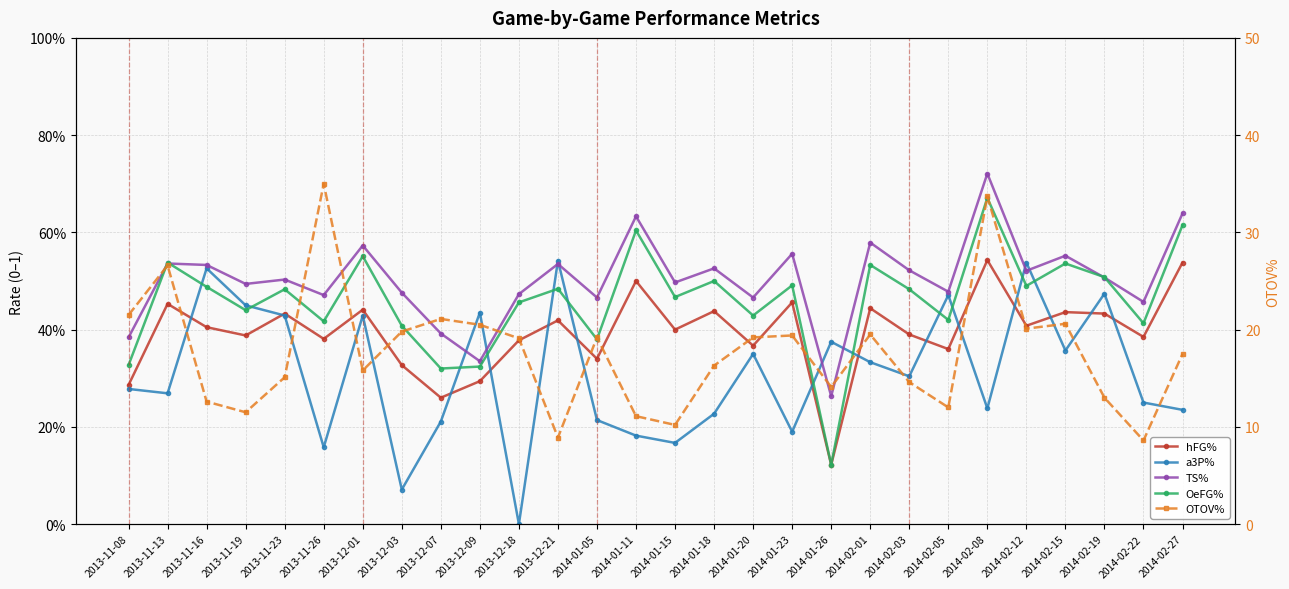

True or false: TS% and hFG% intersect in this chart.

False